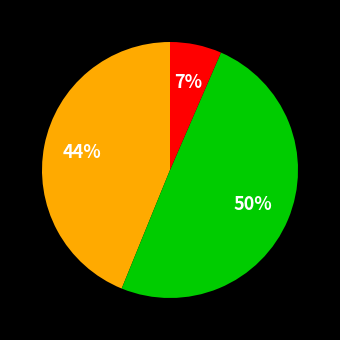

To the nearest percent, what is the difference between the largest and smallest slice percentages?

43%